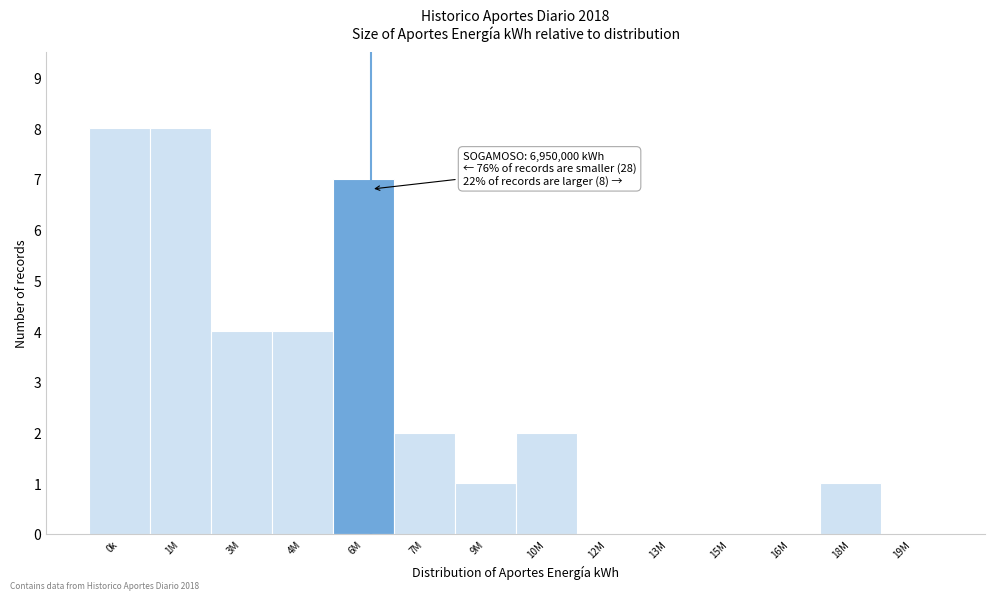

Reading right to left, extract all data points from this chart.

19M=0	18M=1	16M=0	15M=0	13M=0	12M=0	10M=2	9M=1	7M=2	6M=7	4M=4	3M=4	1M=8	0k=8